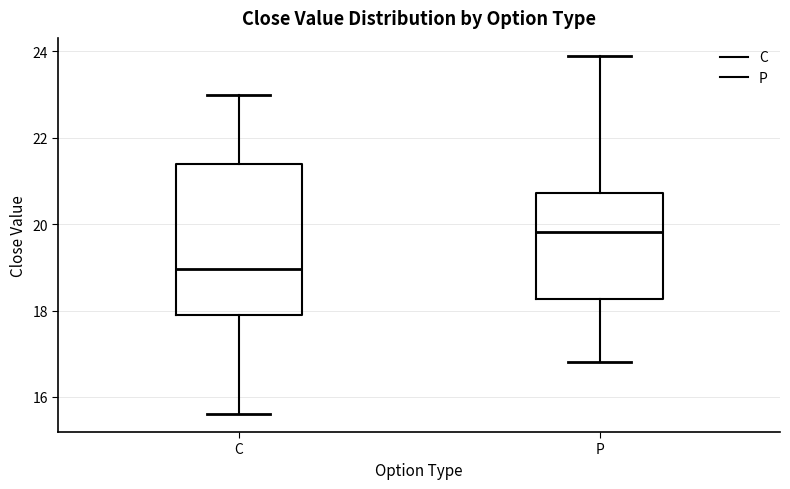

Where is the lower edge of the box for P on the y-axis? The values are not printed on the chart, so give them approximately, as read against the axis.

18.2